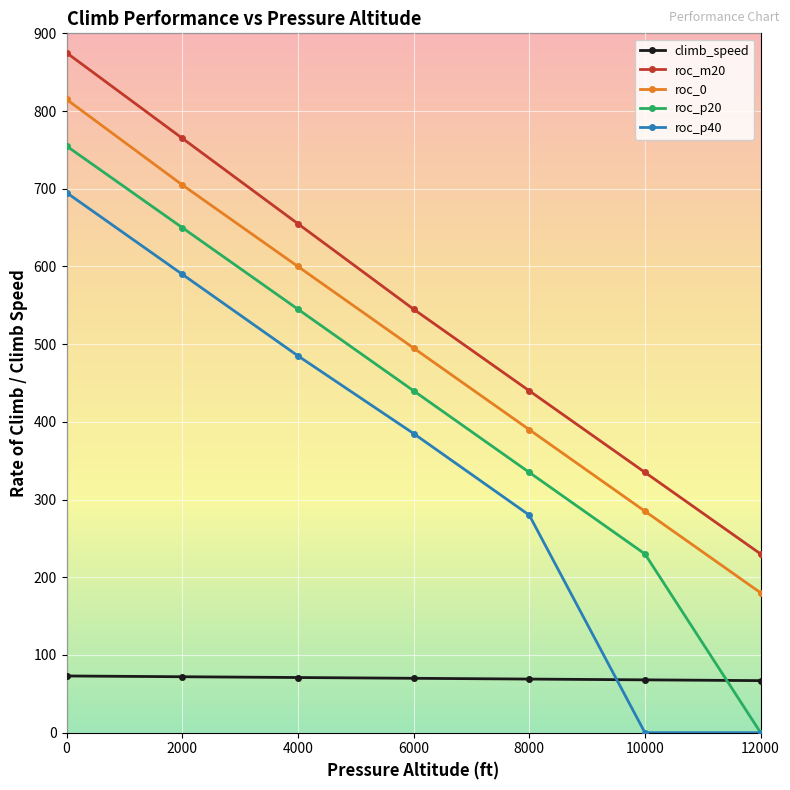

Which series changed the most between 2000 and 10000?

roc_p40